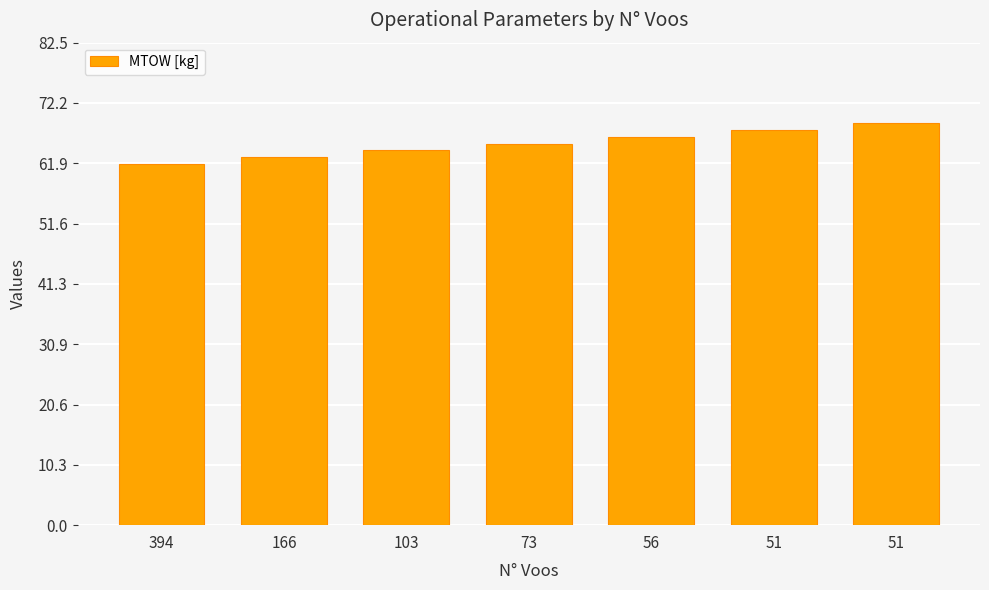

List the labels in order of value, largest first.

51, 51, 56, 73, 103, 166, 394